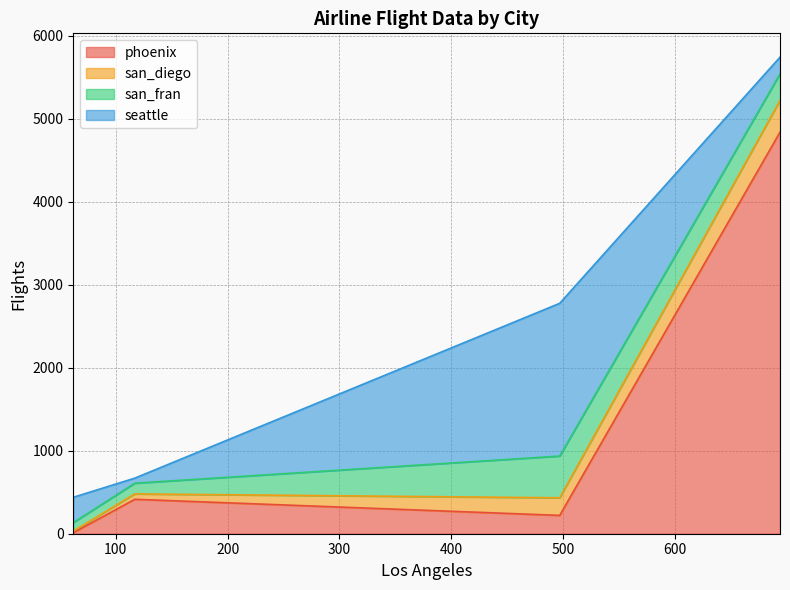

At which category is the sum across all series the highest?

694